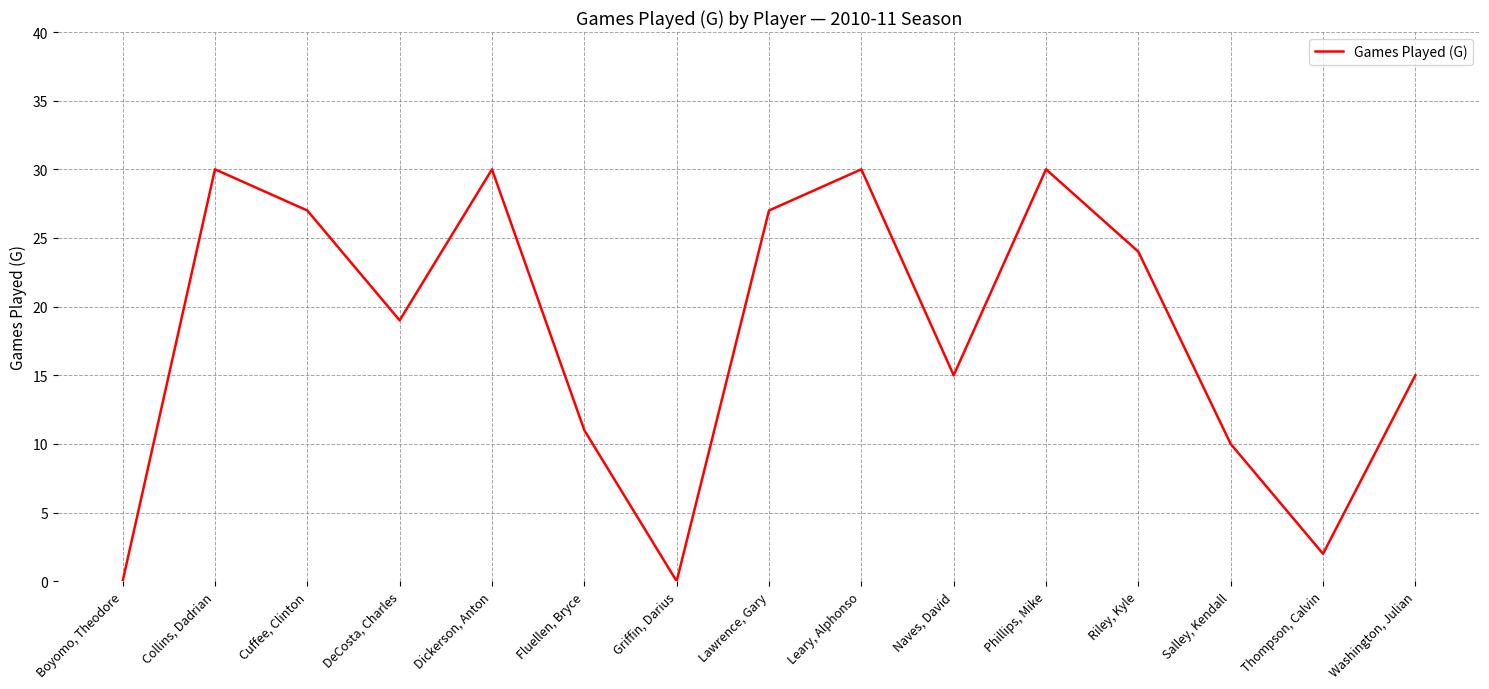

The value at Boyomo, Theodore is -13. True or false?

False